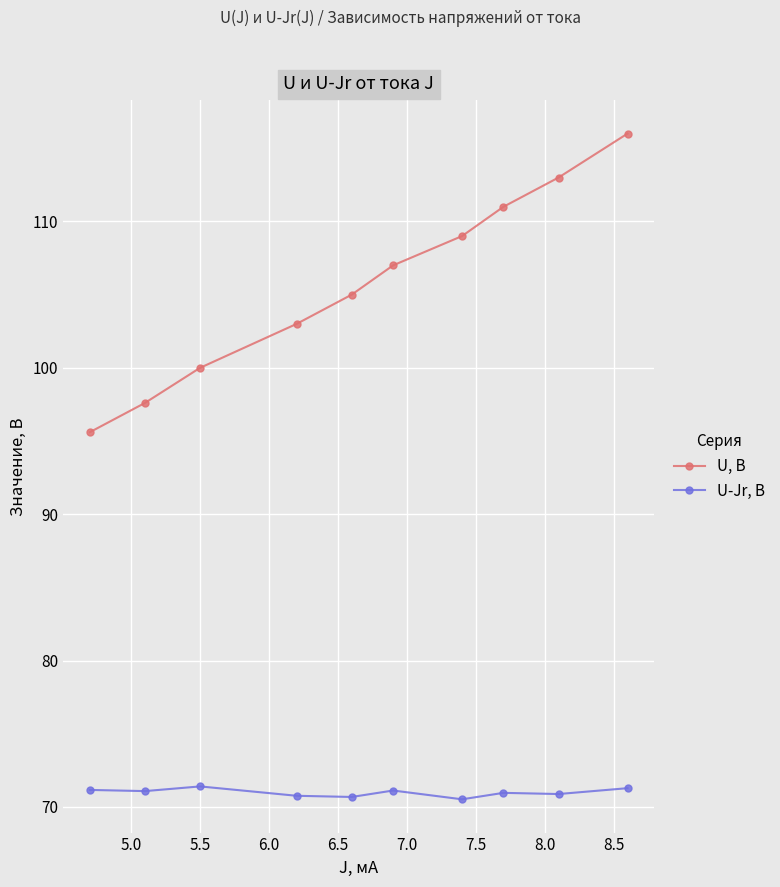

Which series has the widest spread of values?

U, В